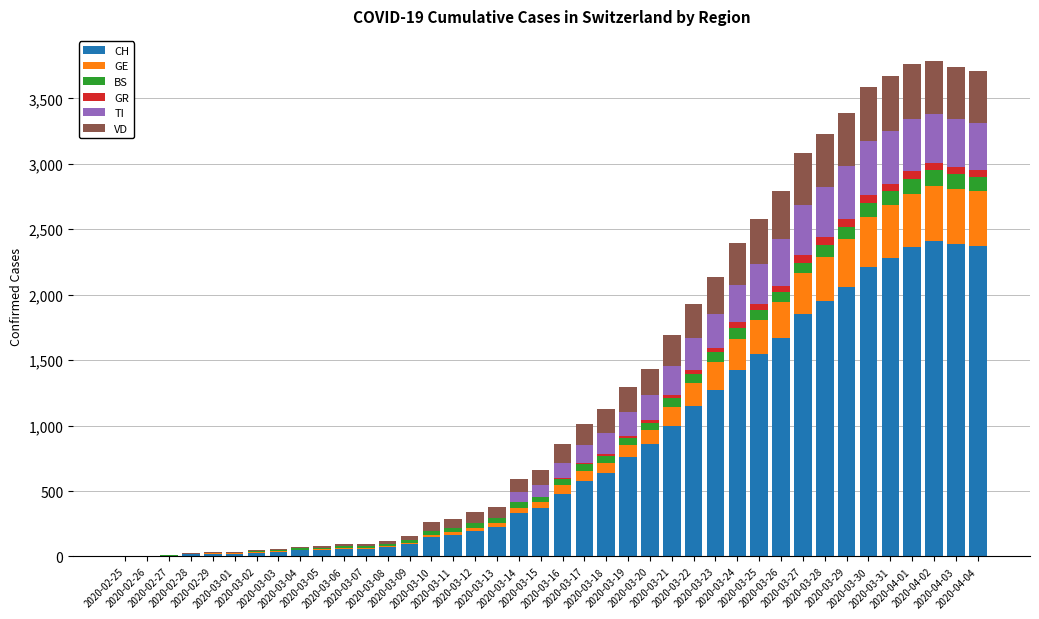

What is the maximum value for CH?

2410